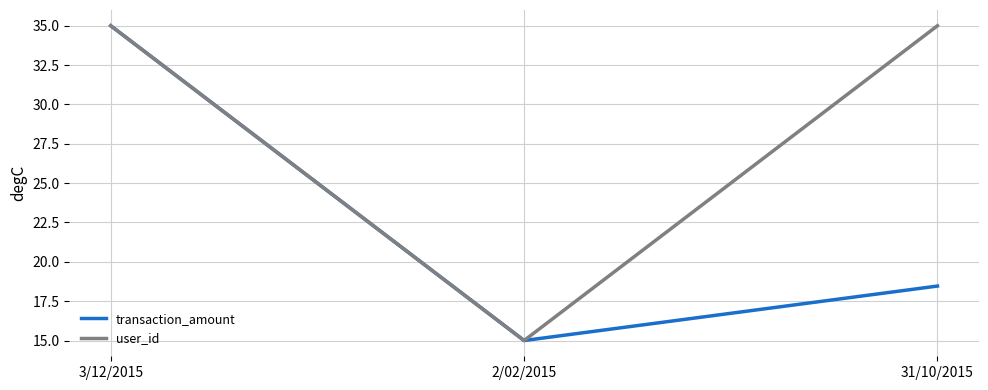

What position from the right is 3/12/2015?

3